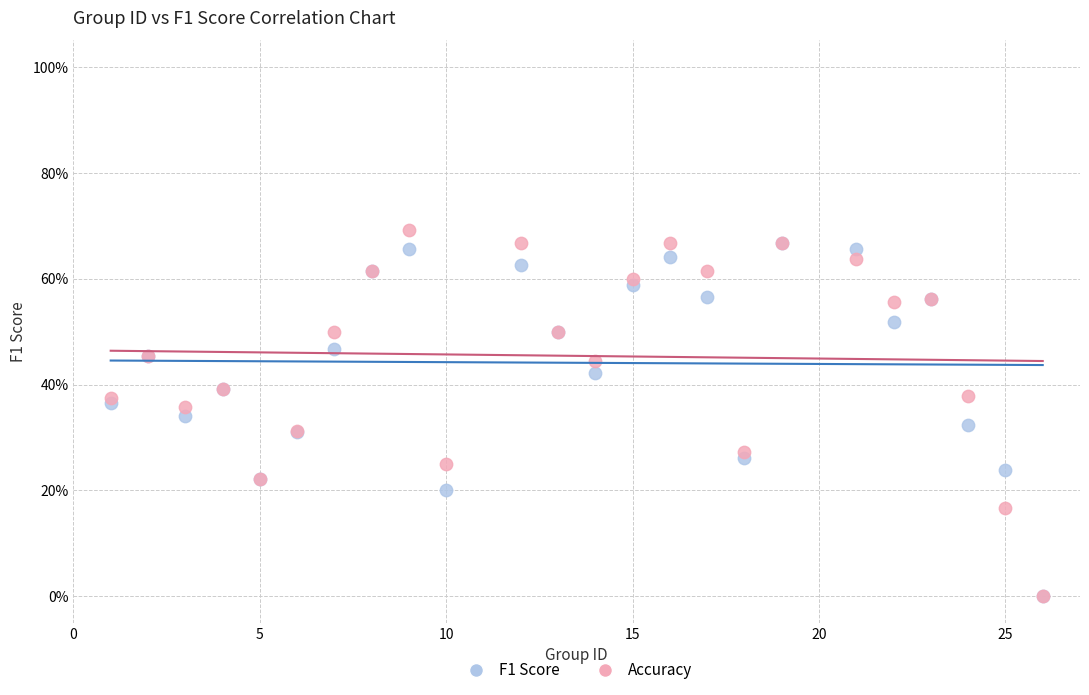

What are all the series names shown in the legend?

F1 Score, Accuracy